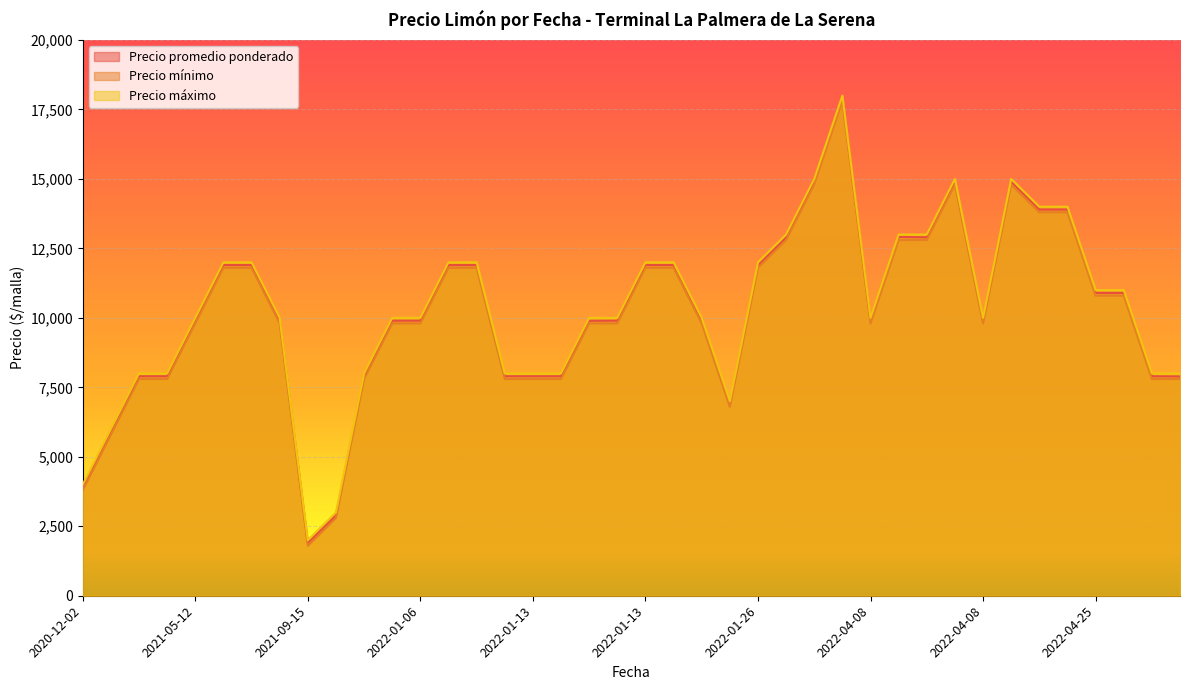

How many lines are shown in the chart?

3